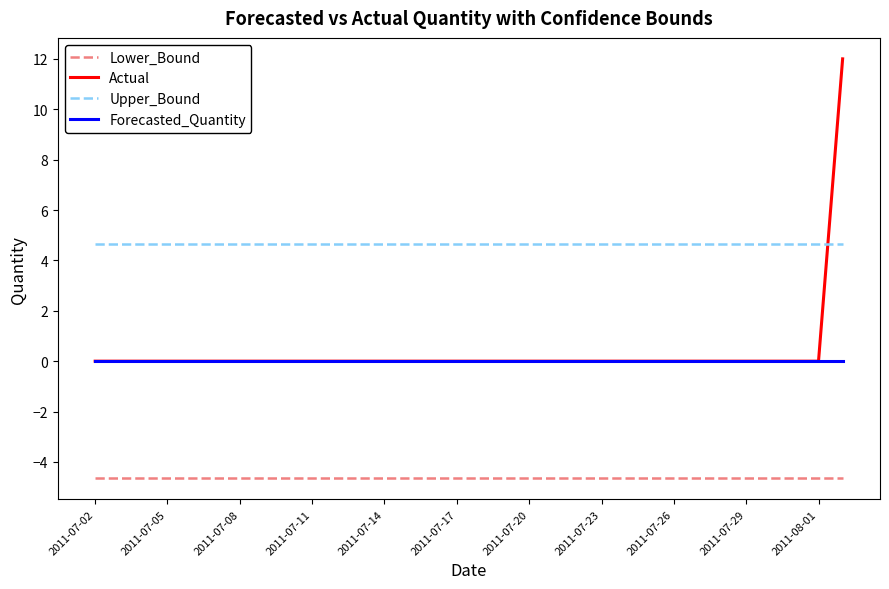

Which series has the largest total across all categories?

Upper_Bound